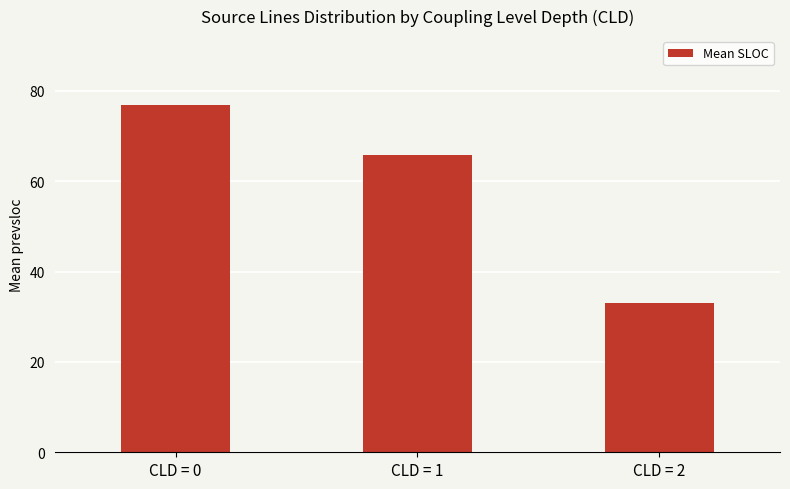

Approximately how many times larger is the value at CLD = 0 compared to CLD = 2?

2.3